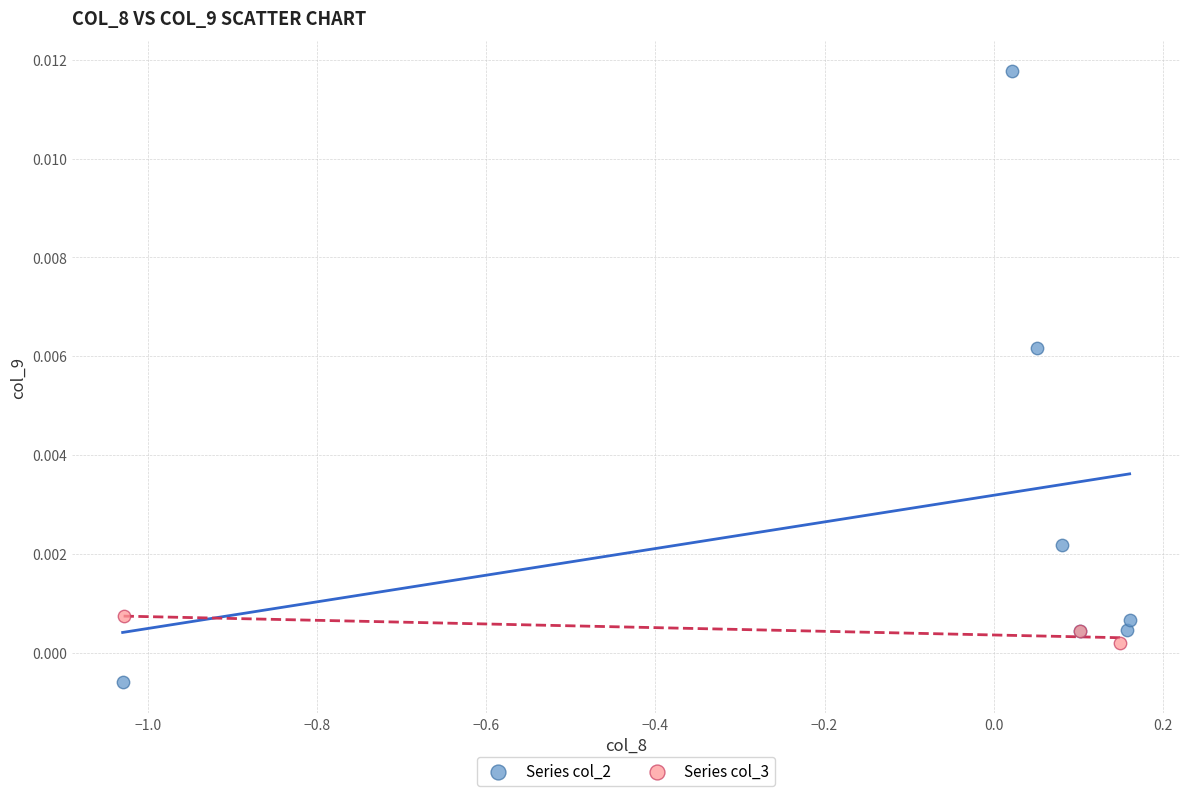

Which series reaches the minimum Y coordinate?

Series col_2